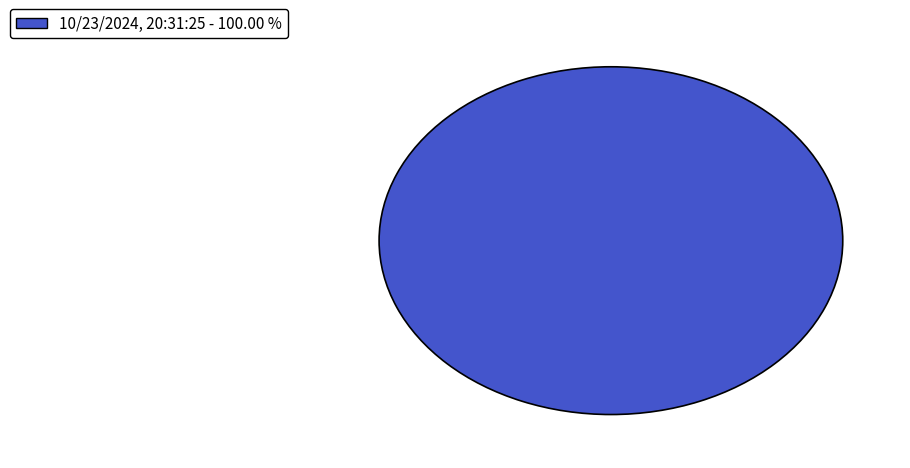

Does any single category account for the majority?

Yes